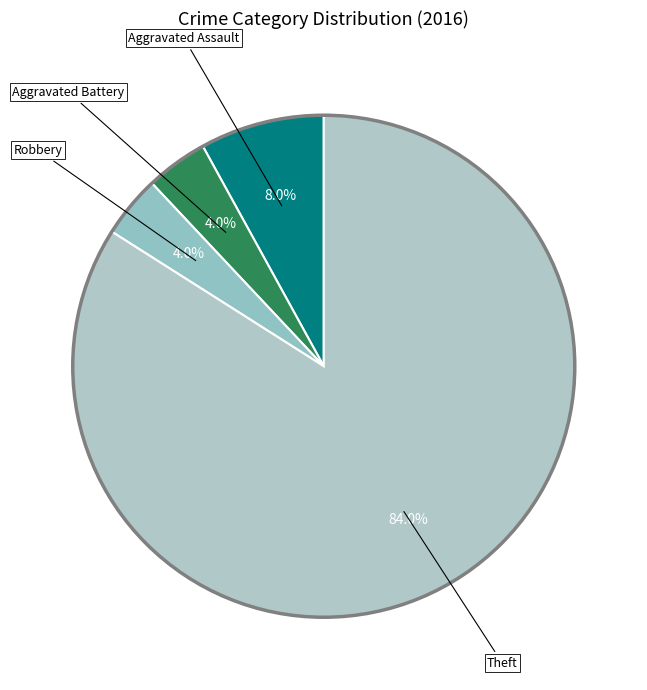

How many slices are in this pie chart?

4